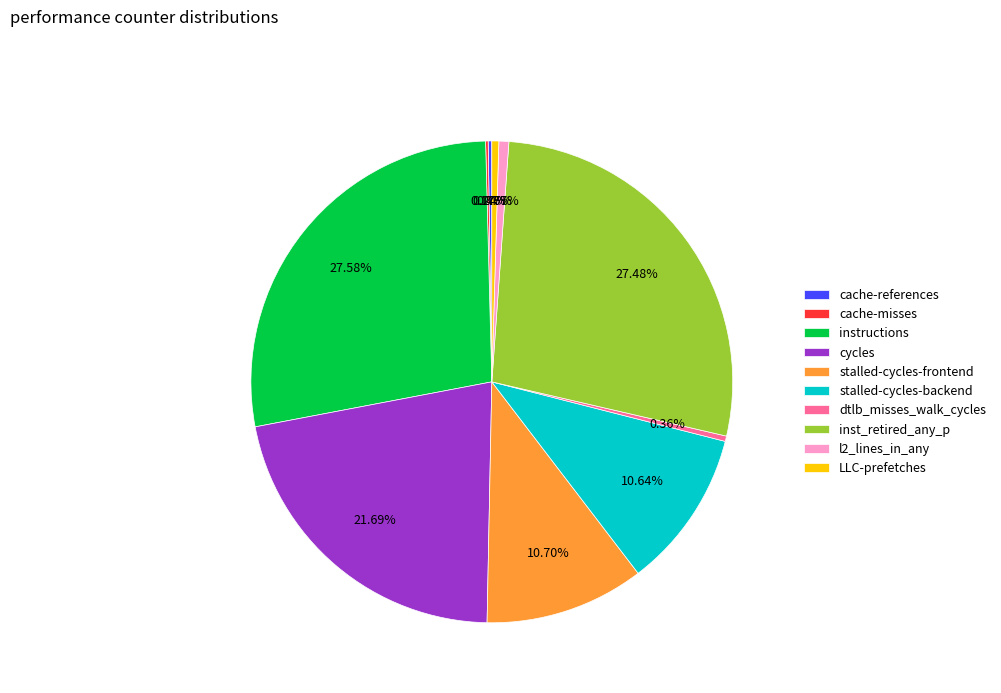

To the nearest percent, what is the difference between the LLC-prefetches and instructions slice percentages?

27%